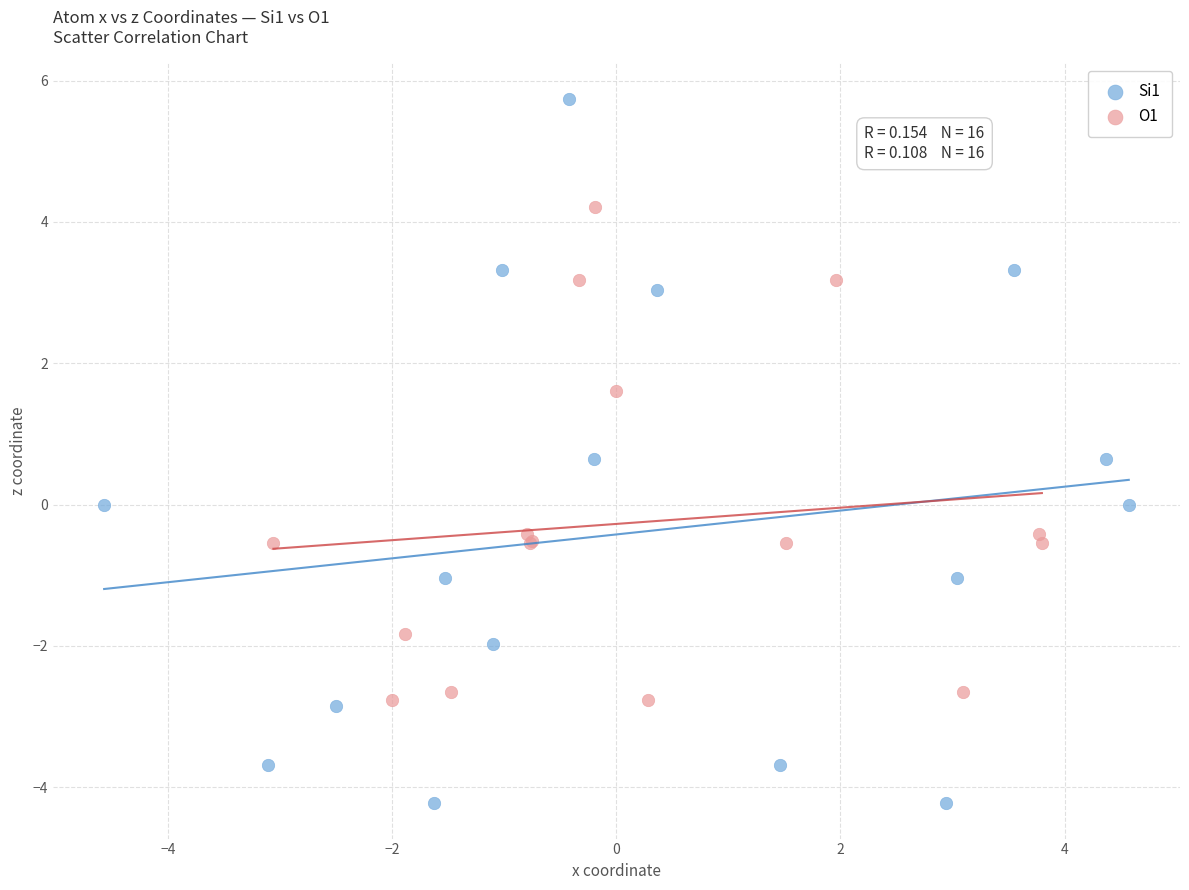

What are all the series names shown in the legend?

Si1, O1